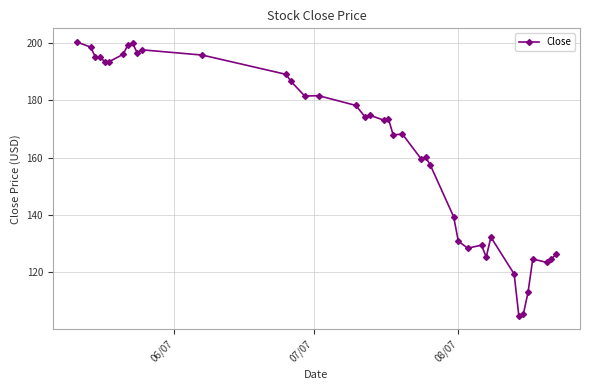

What is the greatest value displayed?

200.3